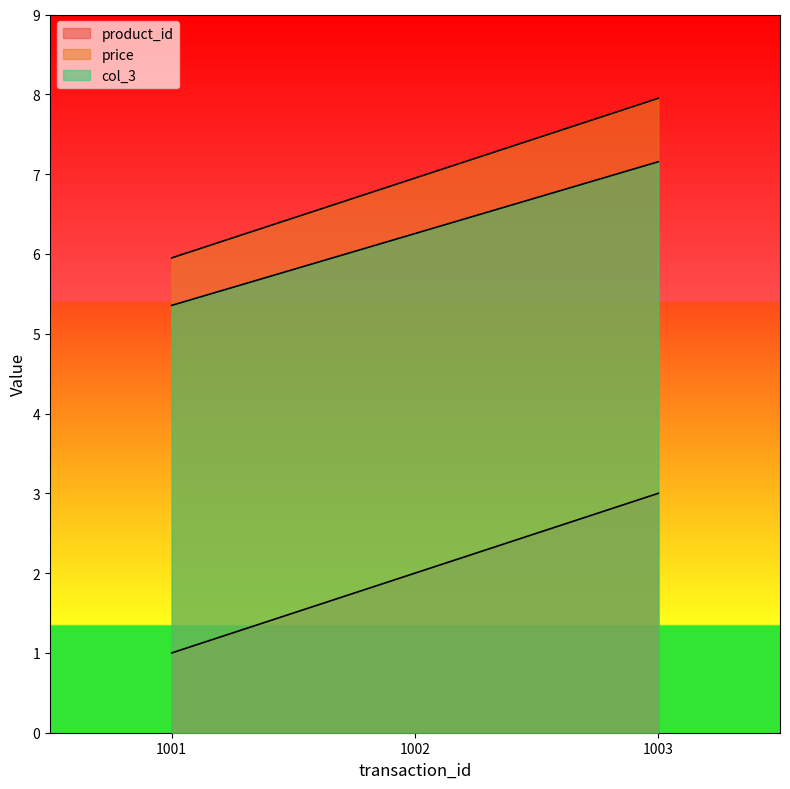

Reading left to right, extract all data points from this chart.

product_id: 1.0	2.0	3.0
price: 6.0	7.0	8.0
col_3: 5.4	6.3	7.2